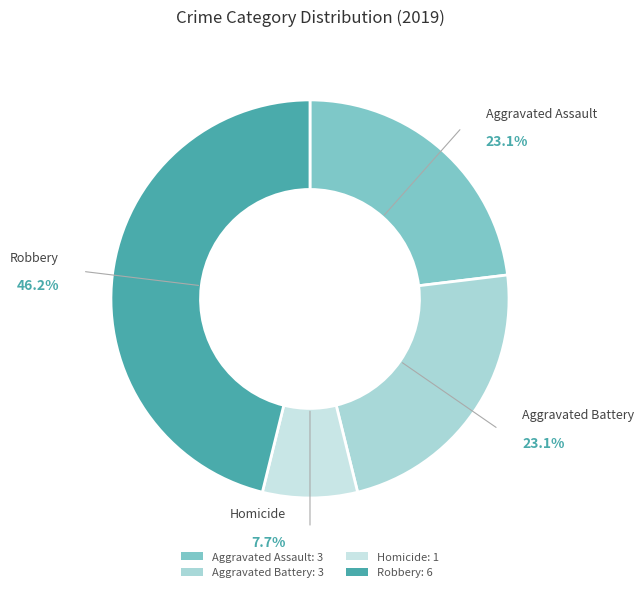

Combined, what portion of the pie is Homicide and Robbery?

53.8%